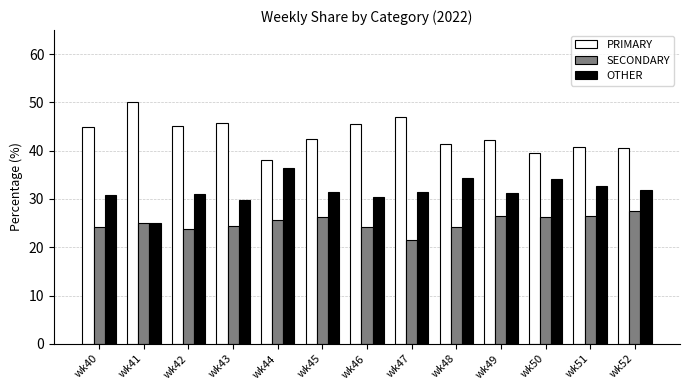

What is the spread (max minus min) of values at wk45?

16.3